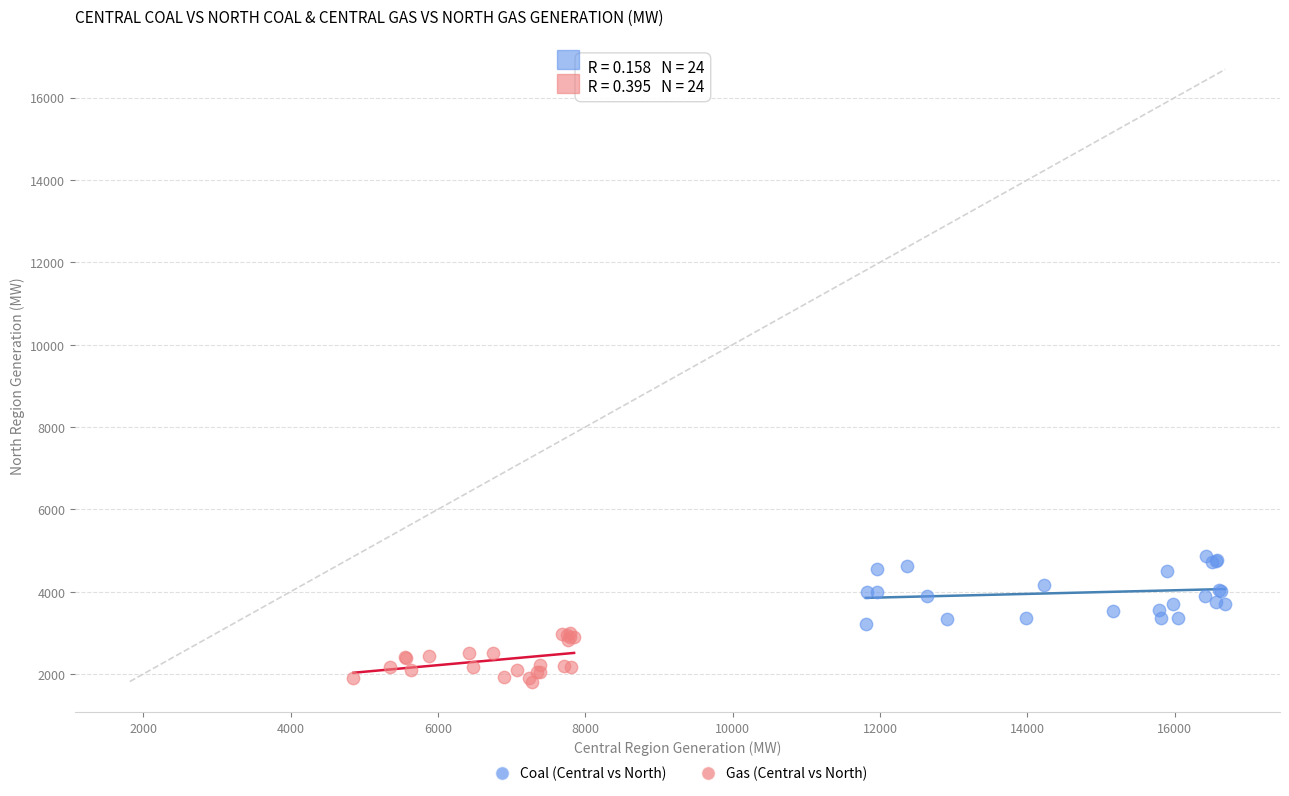

Which series has the largest Y range (max minus min)?

Coal (Central vs North)